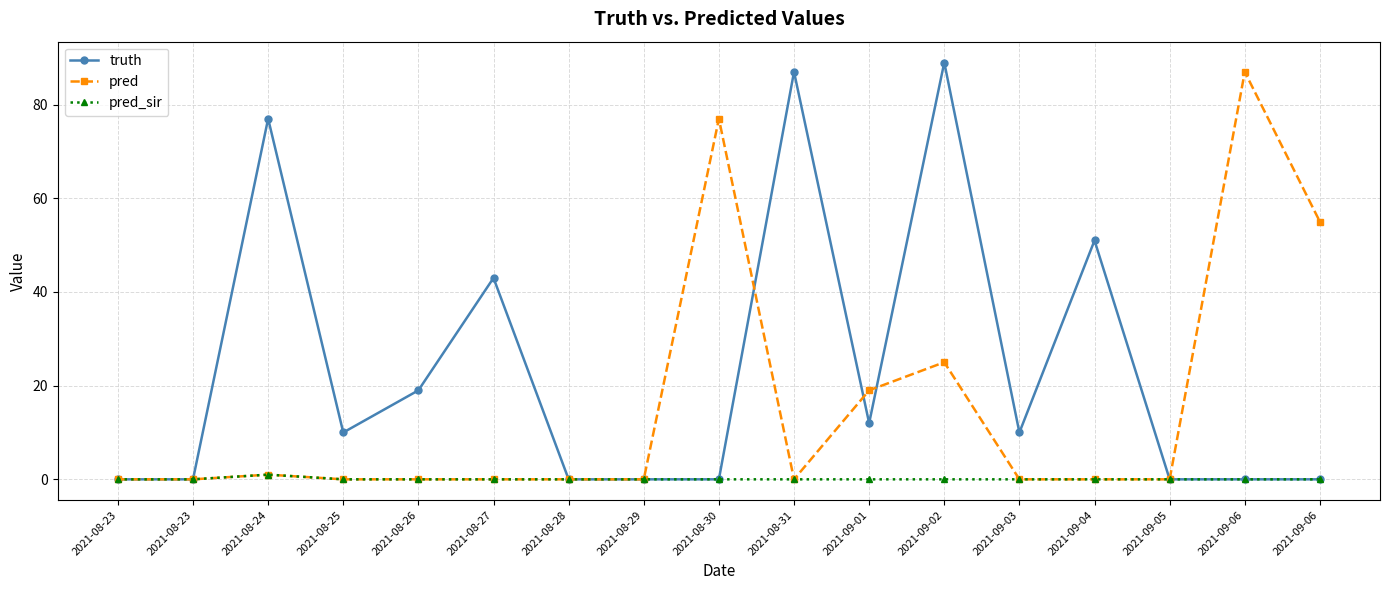

What are all the series names shown in the legend?

truth, pred, pred_sir